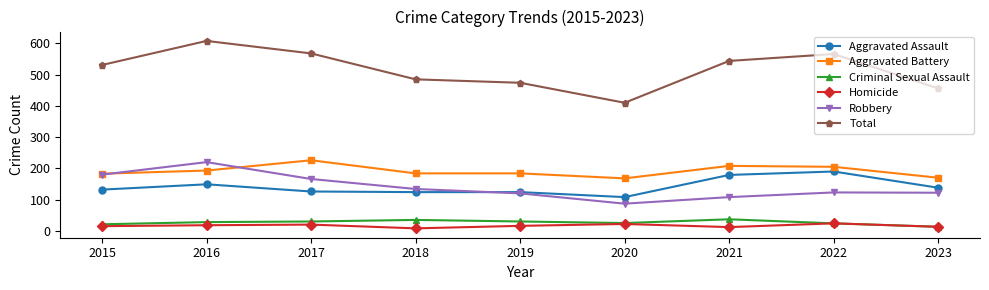

What is the difference between the highest and lowest values at 2019?

458